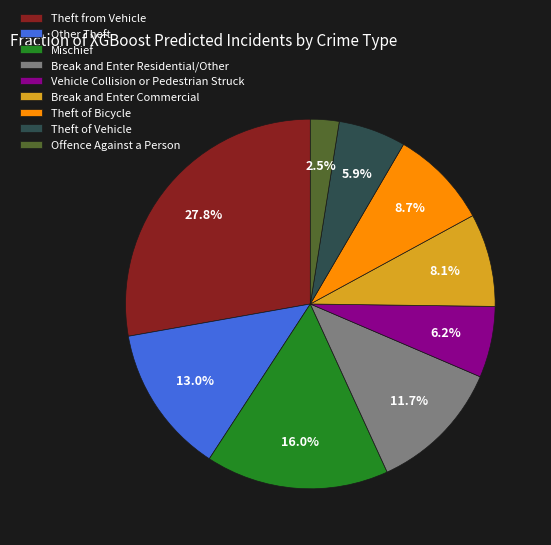

Which slice is the smallest?

Offence Against a Person